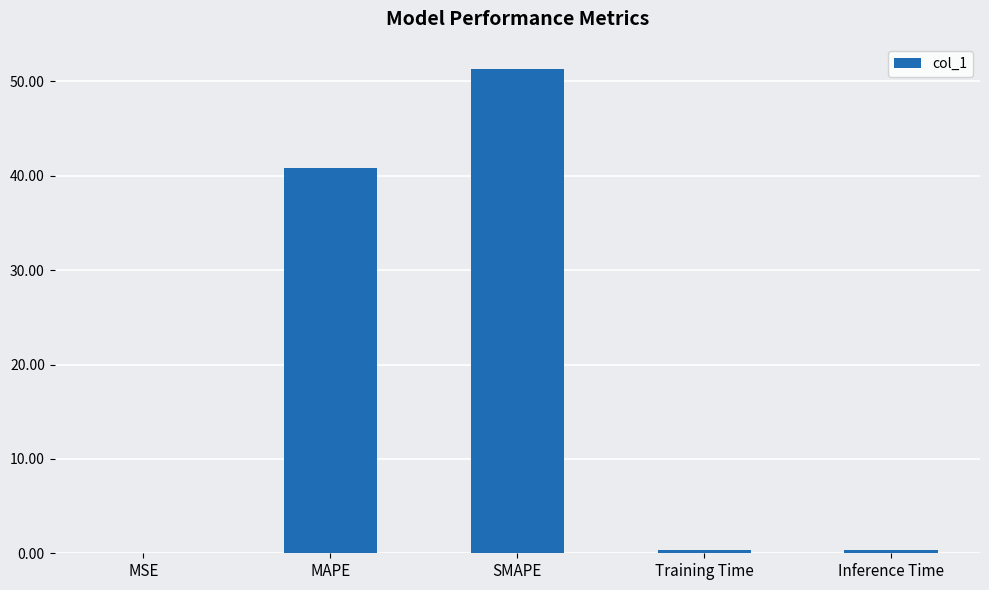

How many series are shown in this chart?

1